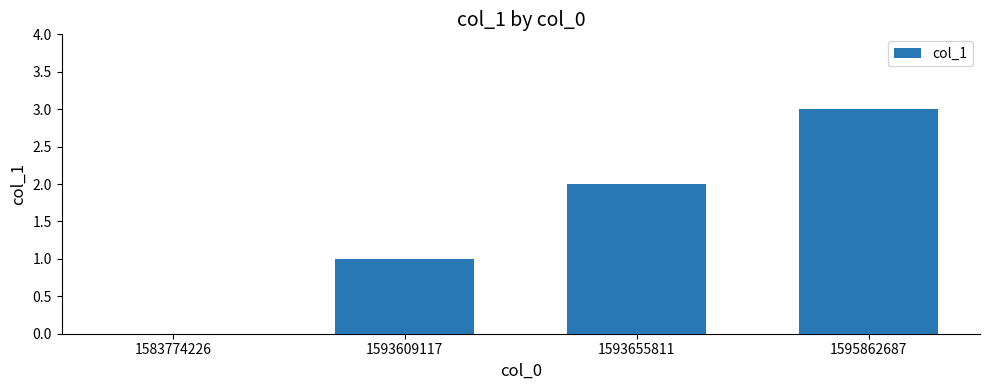

What is the maximum value shown in the chart?

3